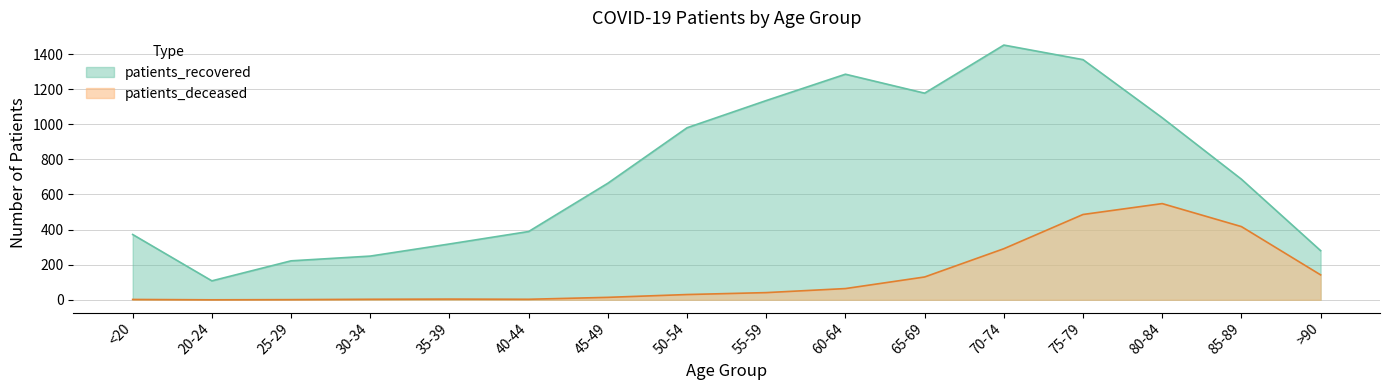

True or false: patients_recovered and patients_deceased intersect in this chart.

False